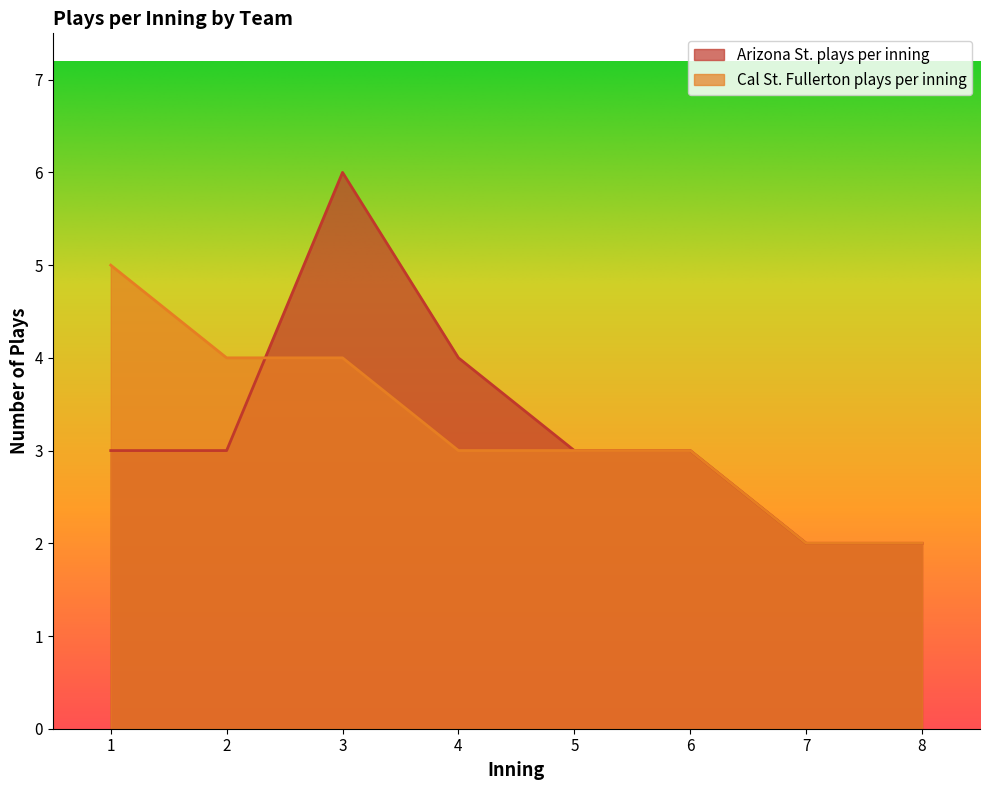

Does the chart display data point markers on the line(s)?

No